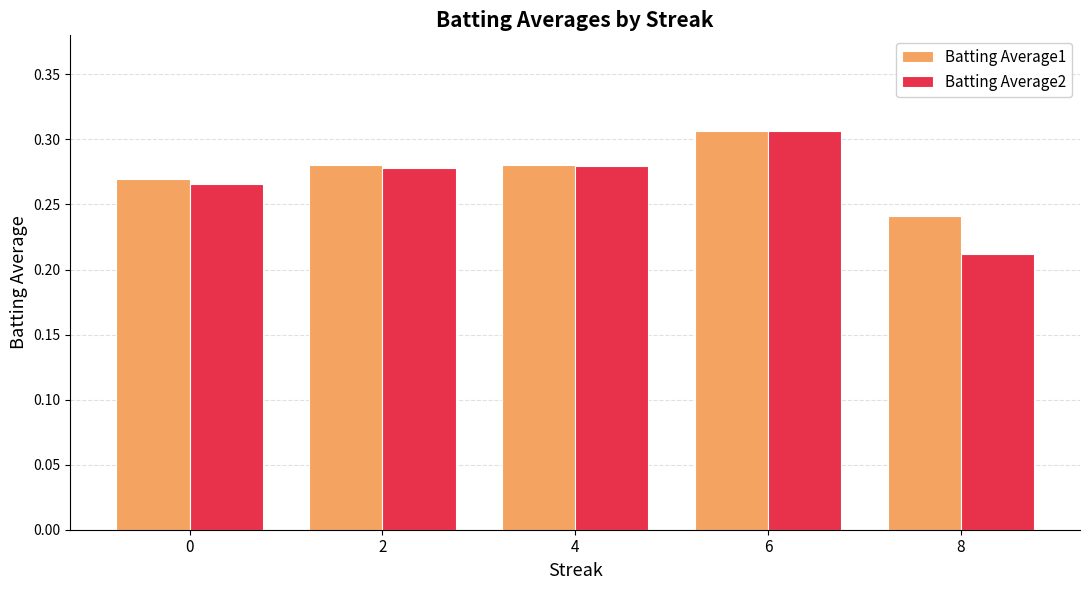

What is the sum of the Batting Average1 values at 6 and 4?

0.6